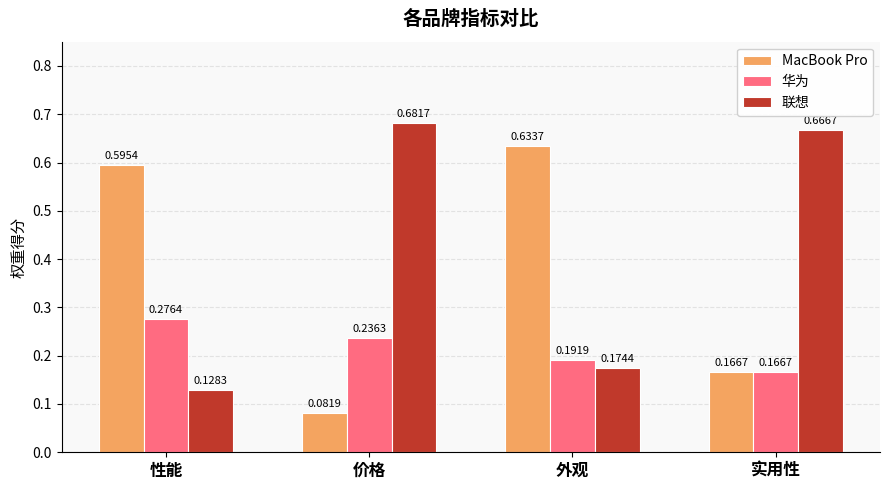

What is the difference between the highest and lowest values at 性能?

0.5